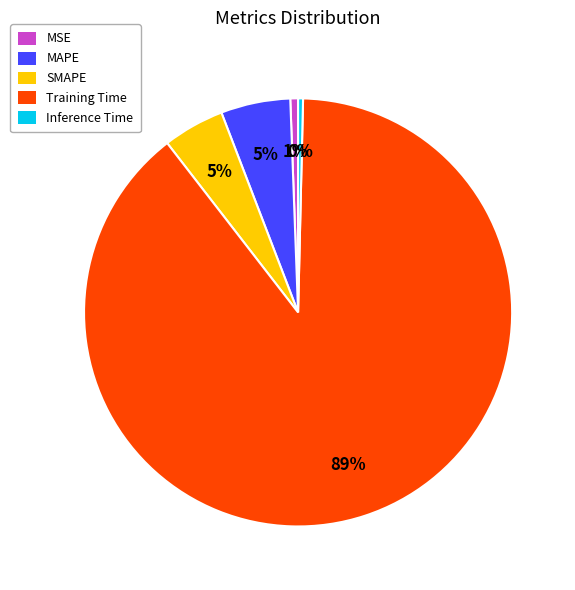

True or false: SMAPE accounts for 13% of the total.

False